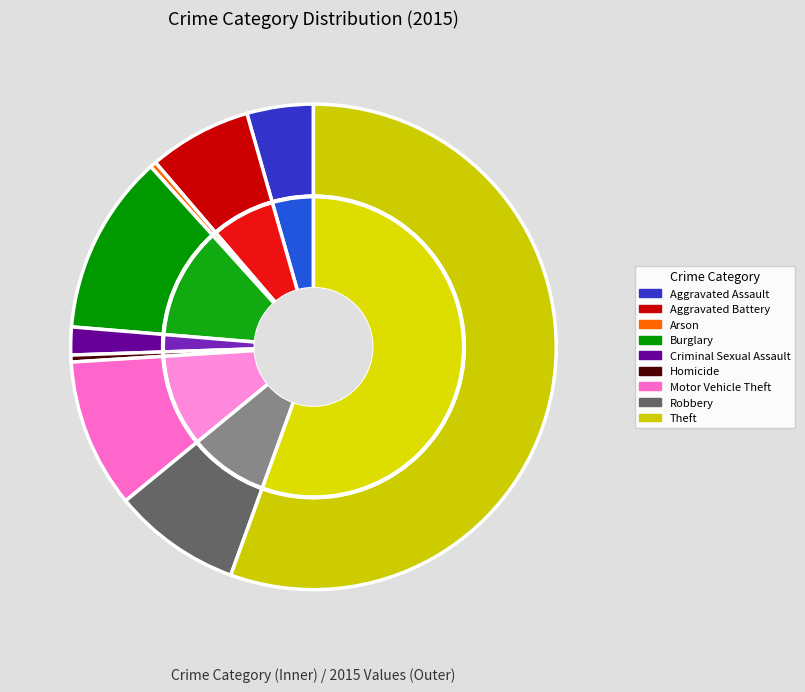

What is the change in value from Aggravated Assault to Robbery?

+1996